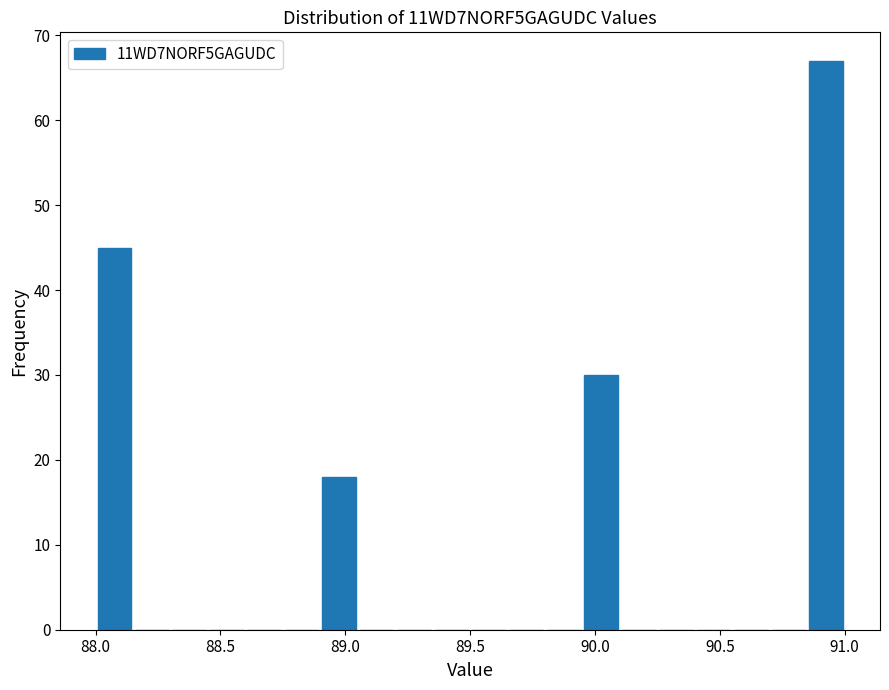

Read against the x-axis, roughly where is the centre of the tallest bar?

90.95